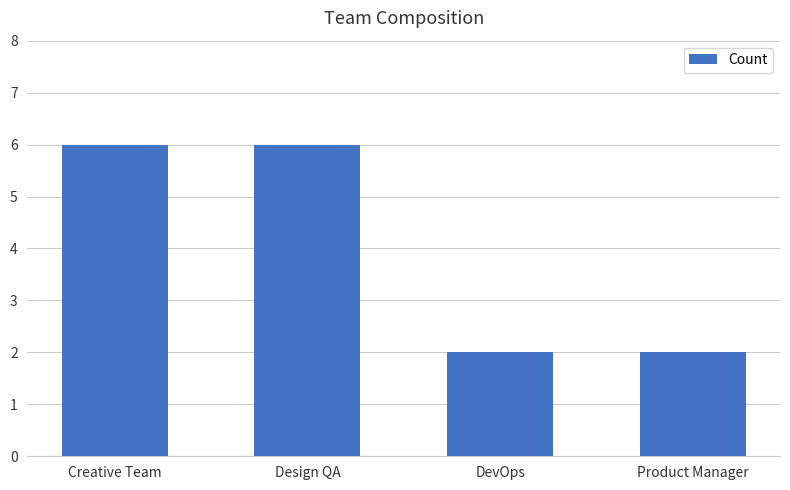

How many bars are there in total?

4